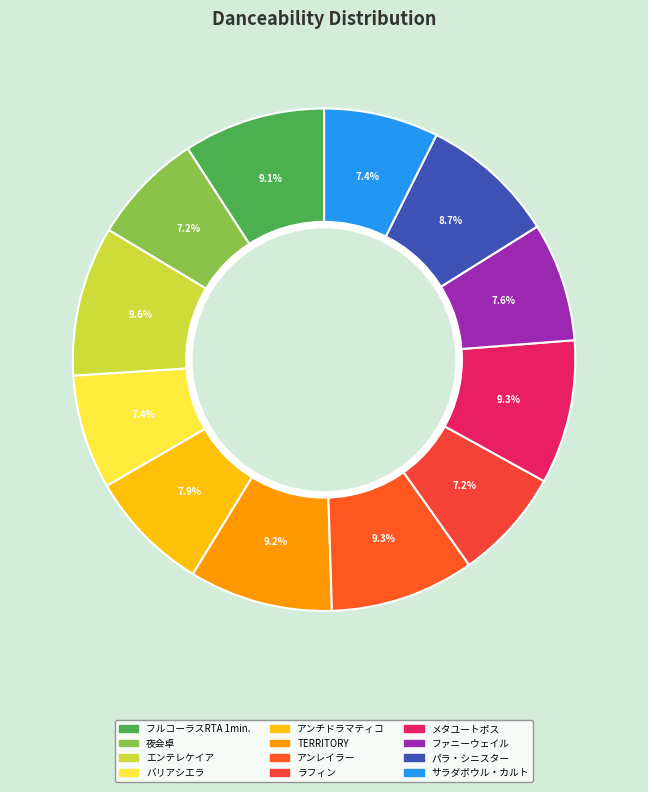

Does エンテレケイア represent more than half of the total?

No